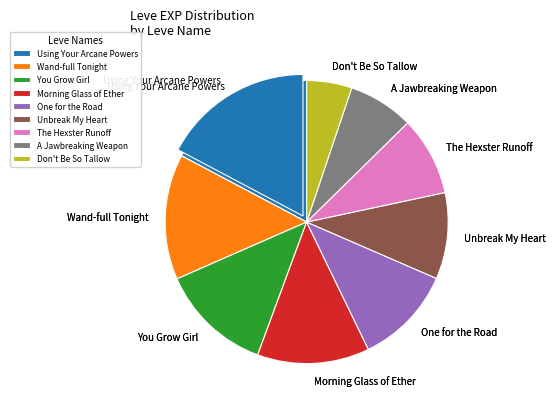

To the nearest percent, what is the difference between the 1 and 1 slice percentages?

11%